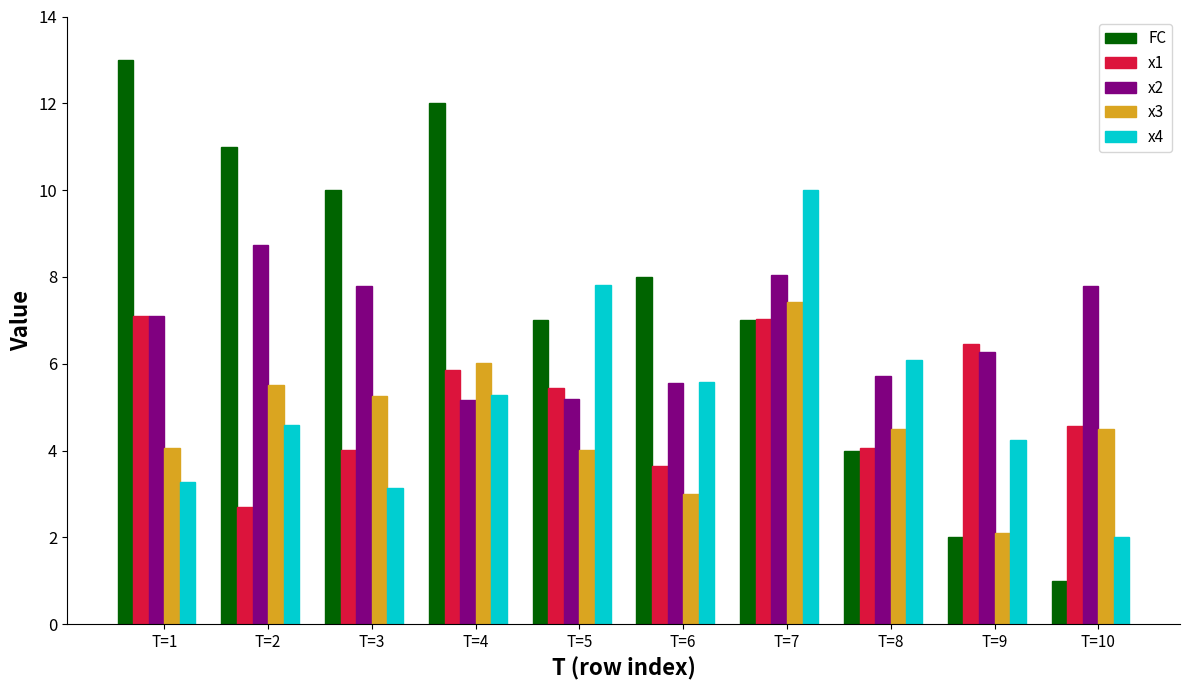

What are all the series names shown in the legend?

FC, x1, x2, x3, x4